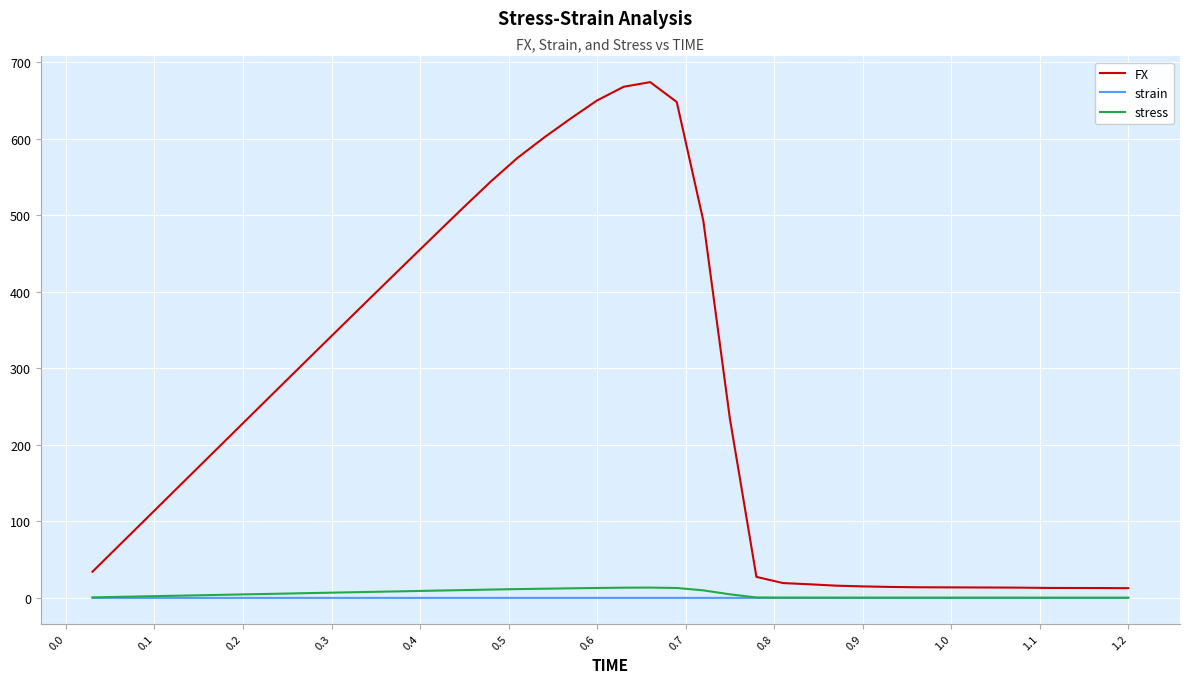

Which series has the widest spread of values?

FX